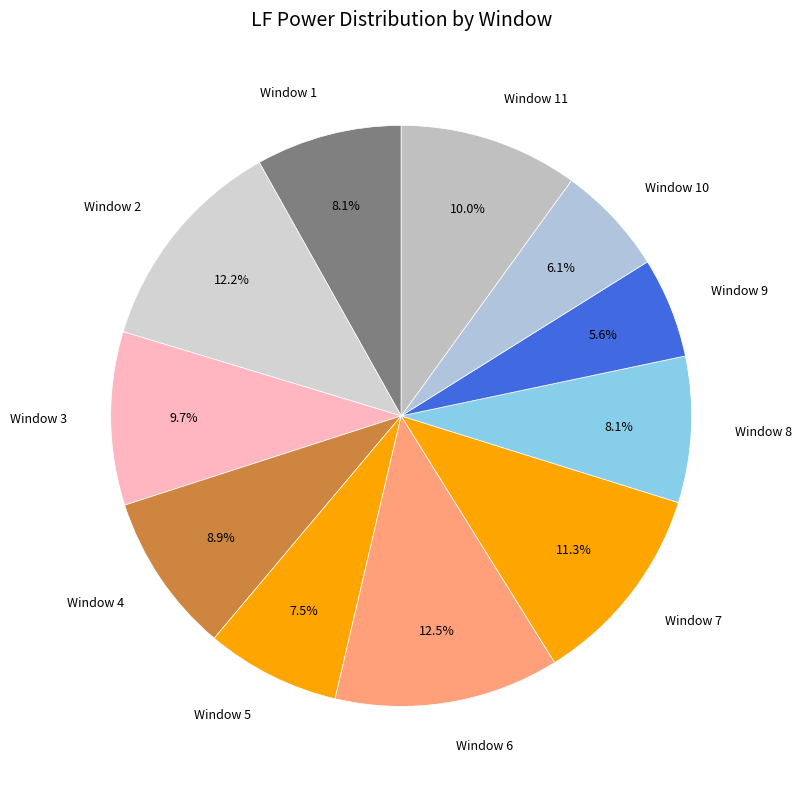

Approximately how many times larger is the value at Window 6 compared to Window 1?

1.5